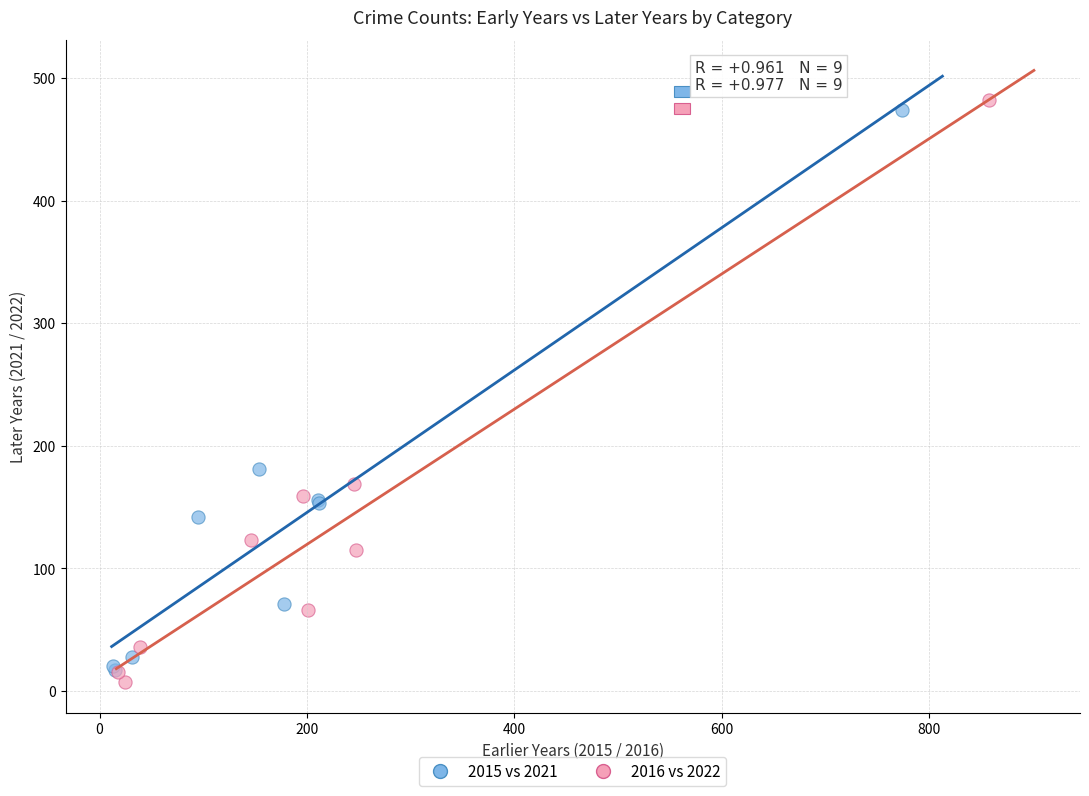

Which series has the largest Y range (max minus min)?

2016 vs 2022